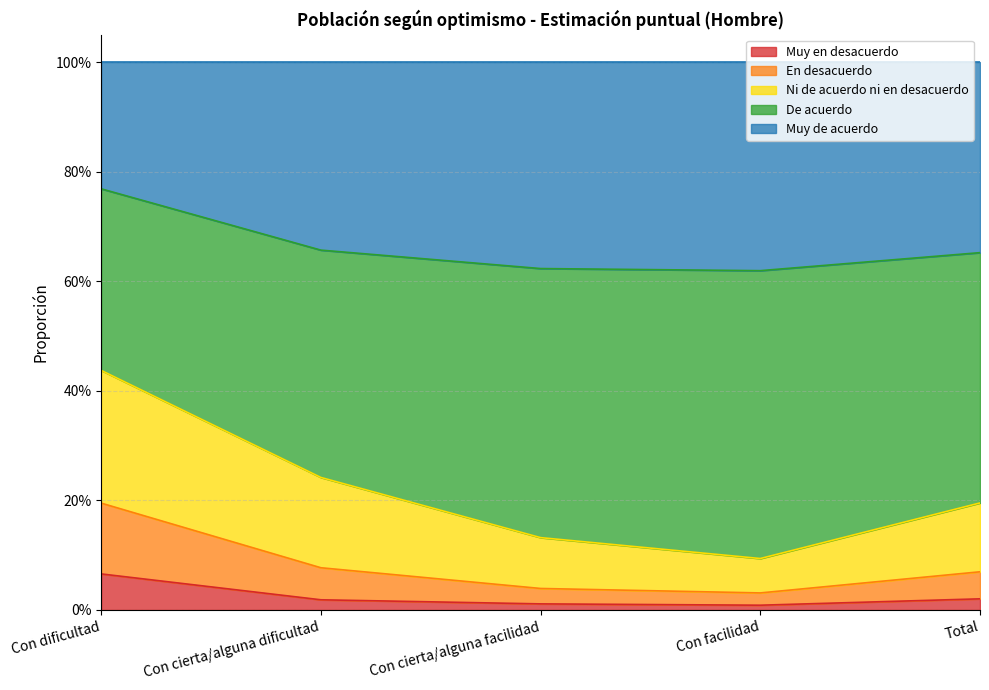

Does the chart have visible grid lines?

Yes